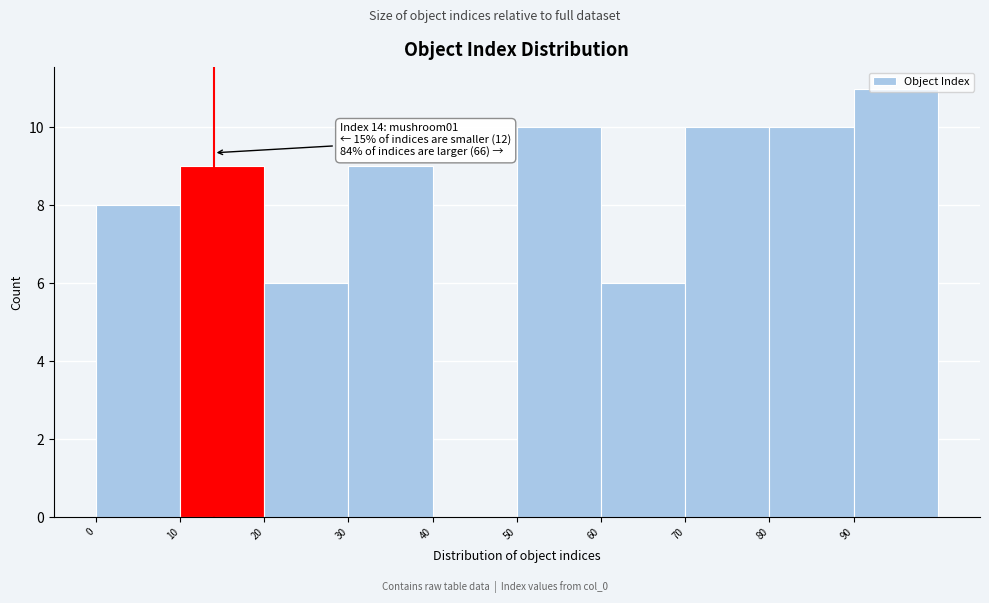

Which range on the x-axis has the tallest bar?

90 to 100